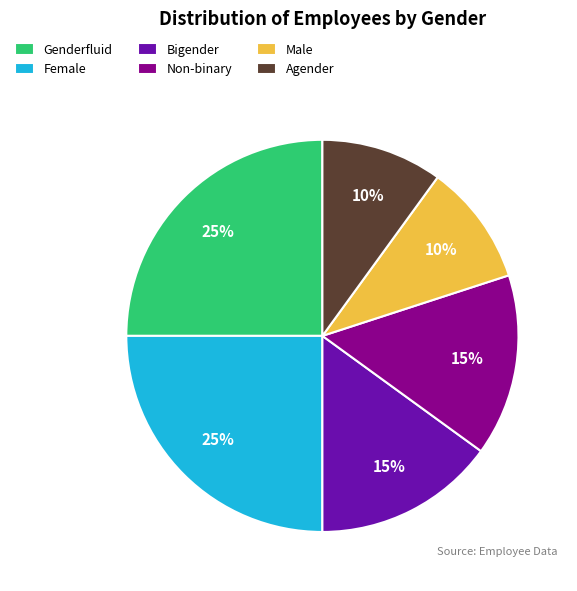

How many slices are in this pie chart?

6